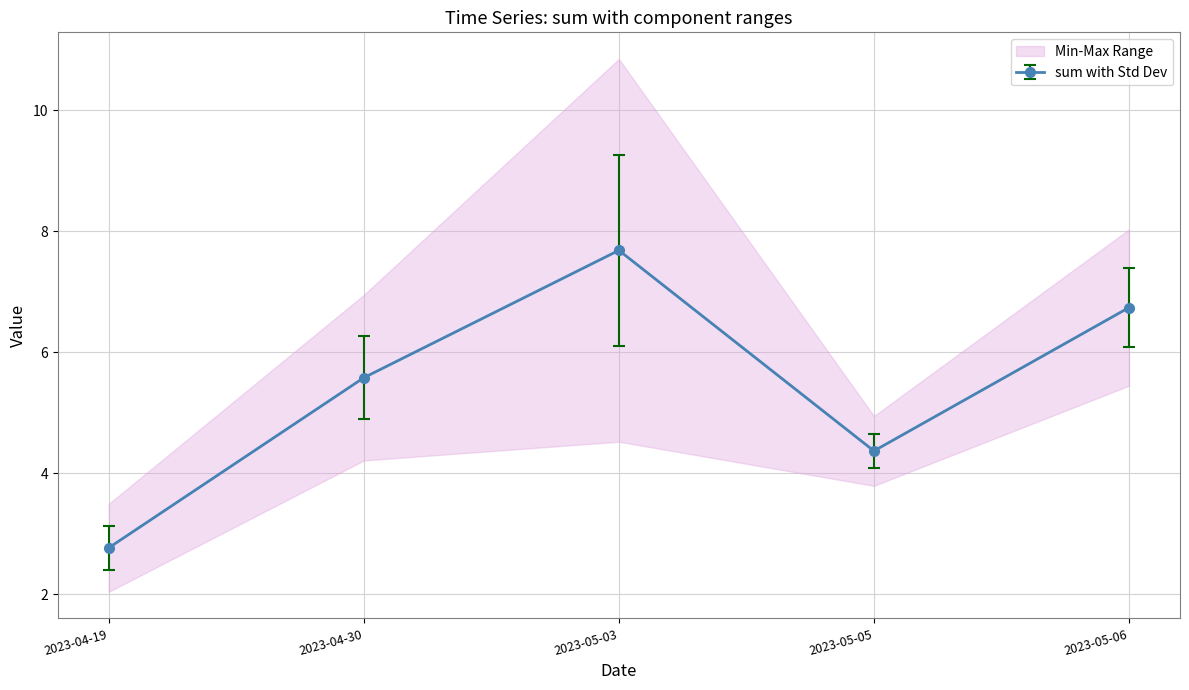

How many lines are shown in the chart?

5